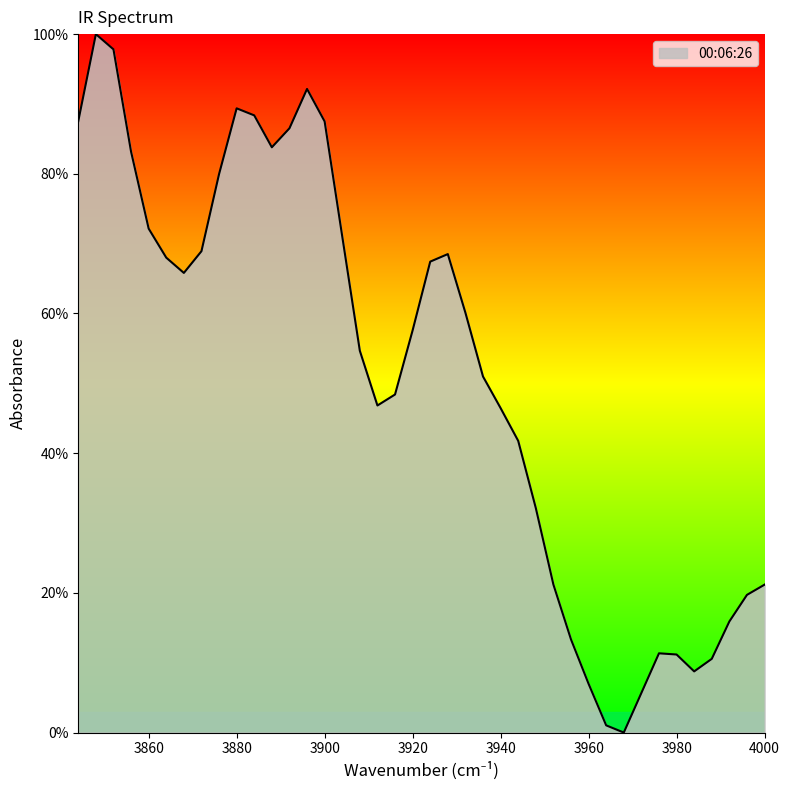

Reading right to left, what are all the values shown in this chart?

3844=87.5	3848=100.0	3852=97.8	3856=83.2	3860=72.2	3864=68.0	3868=65.8	3872=68.9	3876=80.0	3880=89.4	3884=88.4	3888=83.8	3892=86.5	3896=92.2	3900=87.5	3904=71.0	3908=54.7	3912=46.8	3916=48.4	3920=57.6	3924=67.4	3928=68.5	3932=60.1	3936=51.0	3940=46.5	3944=41.8	3948=32.1	3952=21.2	3956=13.3	3960=7.0	3964=1.0	3968=0.0	3972=5.7	3976=11.3	3980=11.2	3984=8.8	3988=10.6	3992=15.9	3996=19.7	4000=21.2